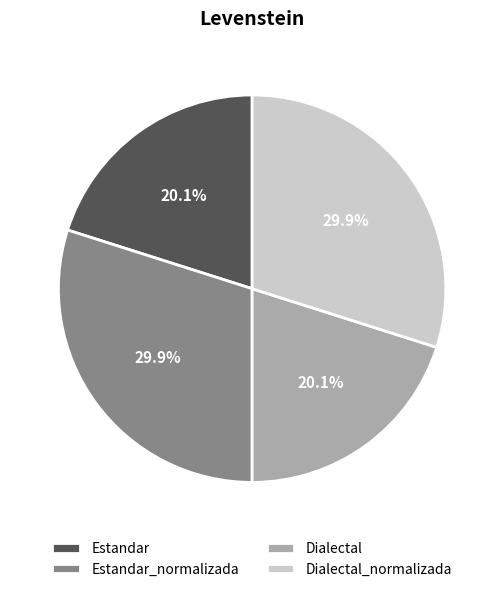

What is the ratio of the value at Estandar_normalizada to the value at Dialectal_normalizada?

1.0